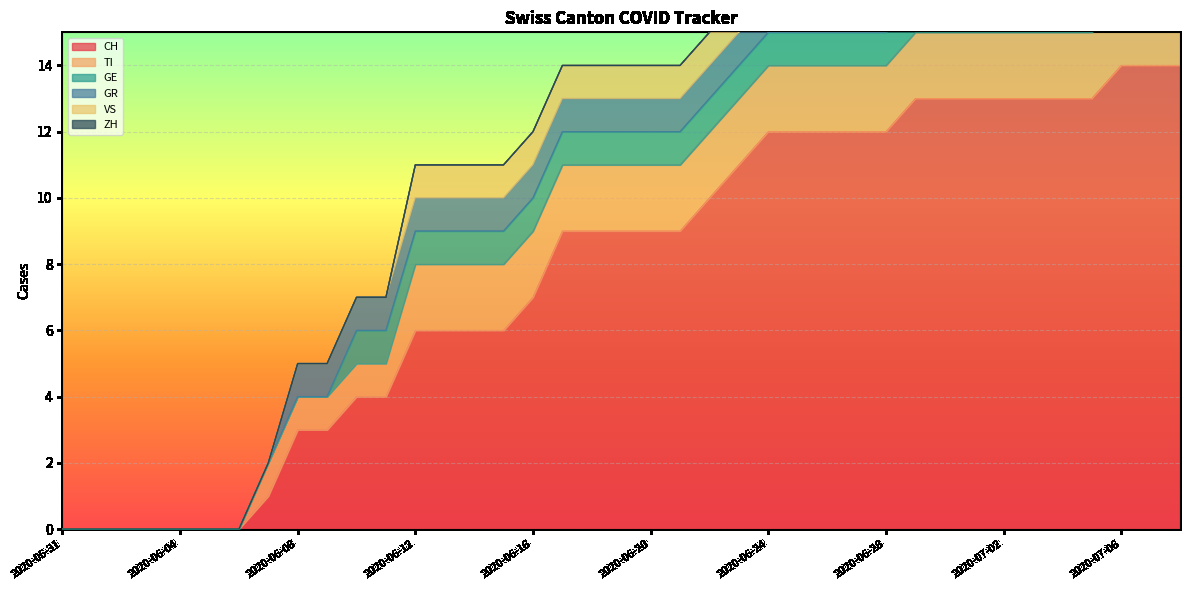

What are all the series names shown in the legend?

CH, TI, GE, GR, VS, ZH